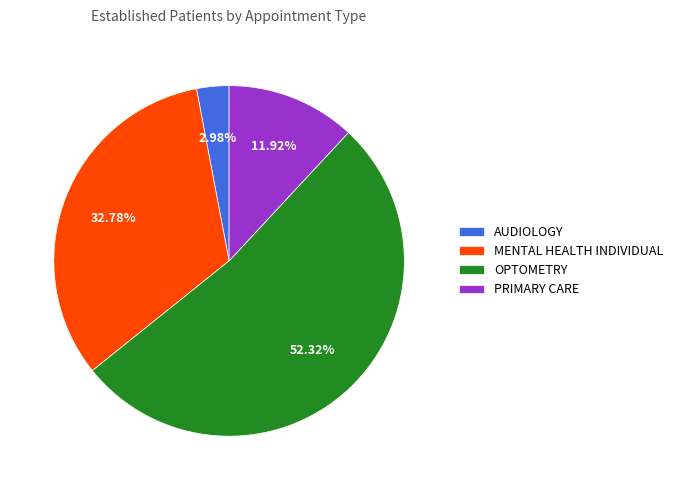

How many slices are in this pie chart?

4